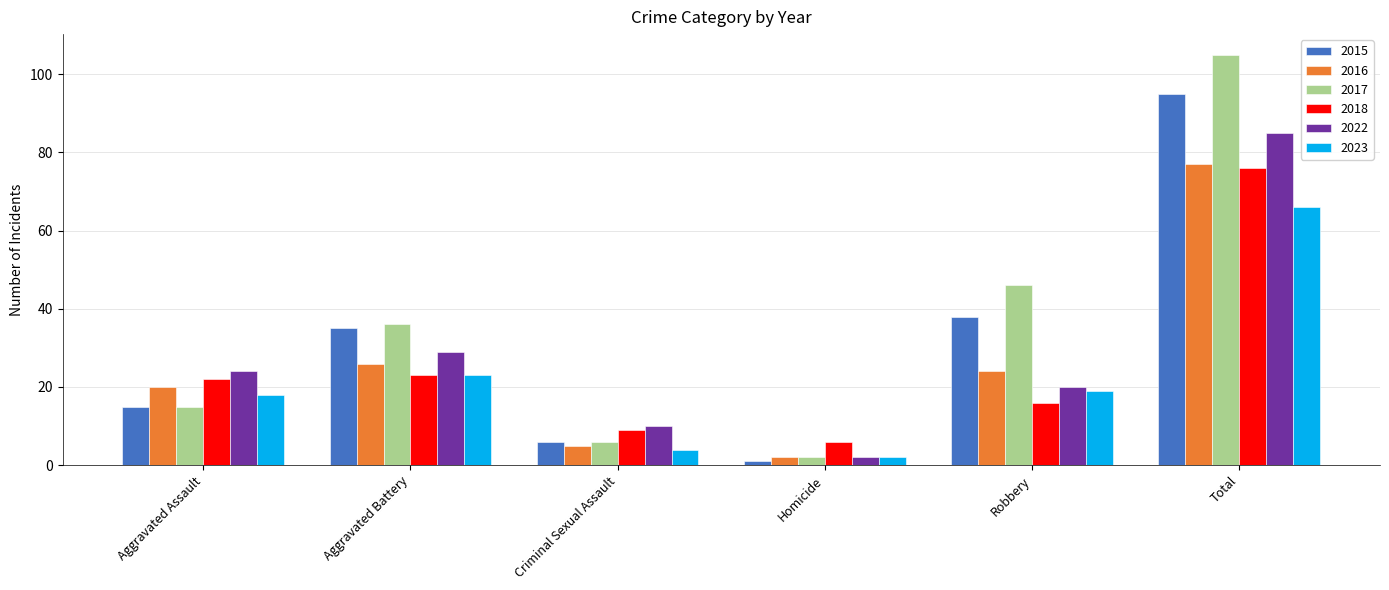

Between Aggravated Assault and Robbery, which series saw the biggest shift?

2017